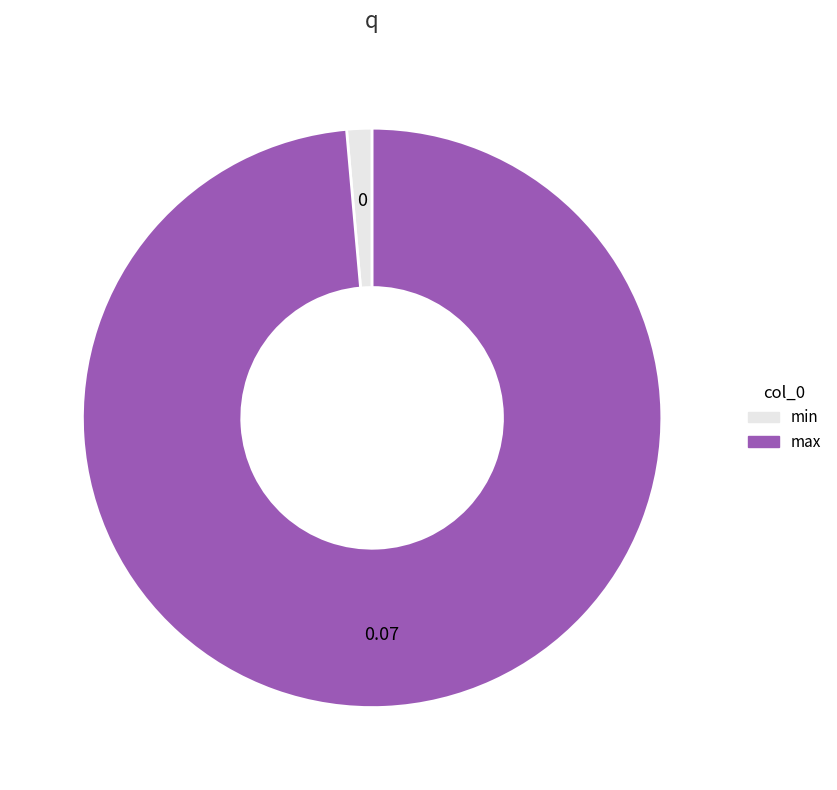

Which has a higher value, max or min?

max